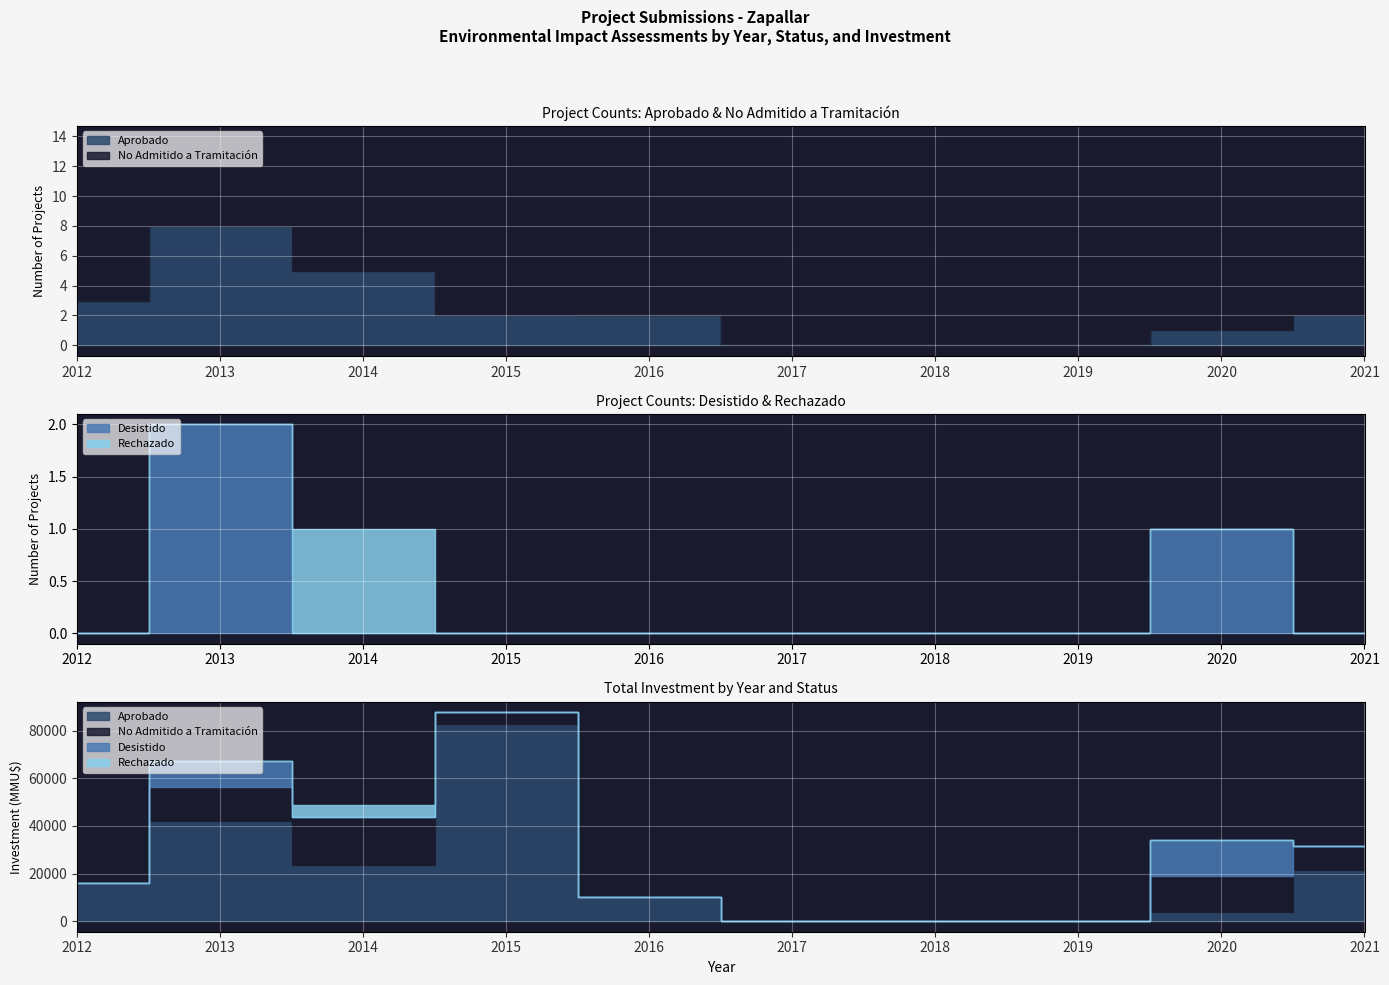

True or false: Rechazado has a value of 0 at 6.

True